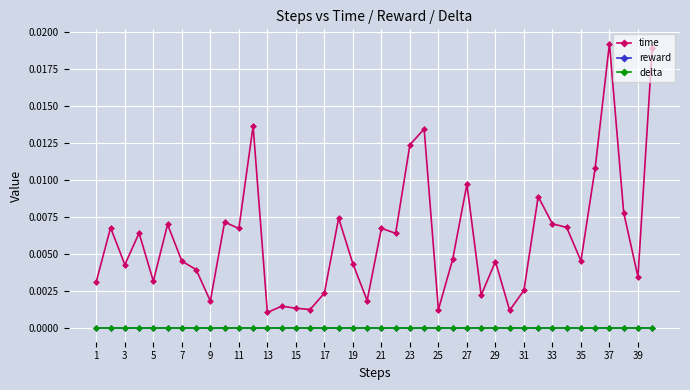

Does the chart have visible grid lines?

Yes